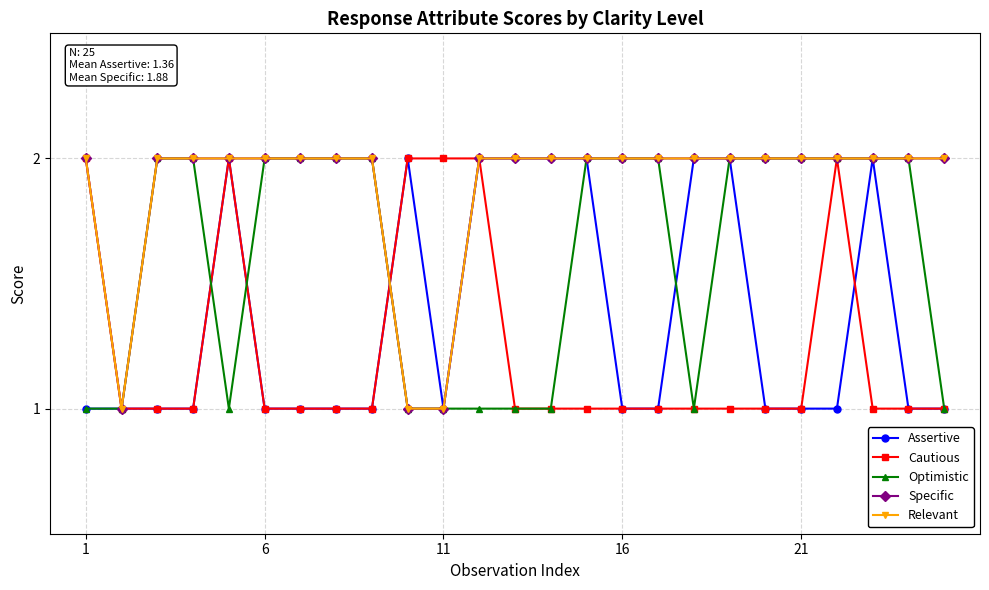

List the series in order of their peak value, highest first.

Assertive, Cautious, Optimistic, Specific, Relevant